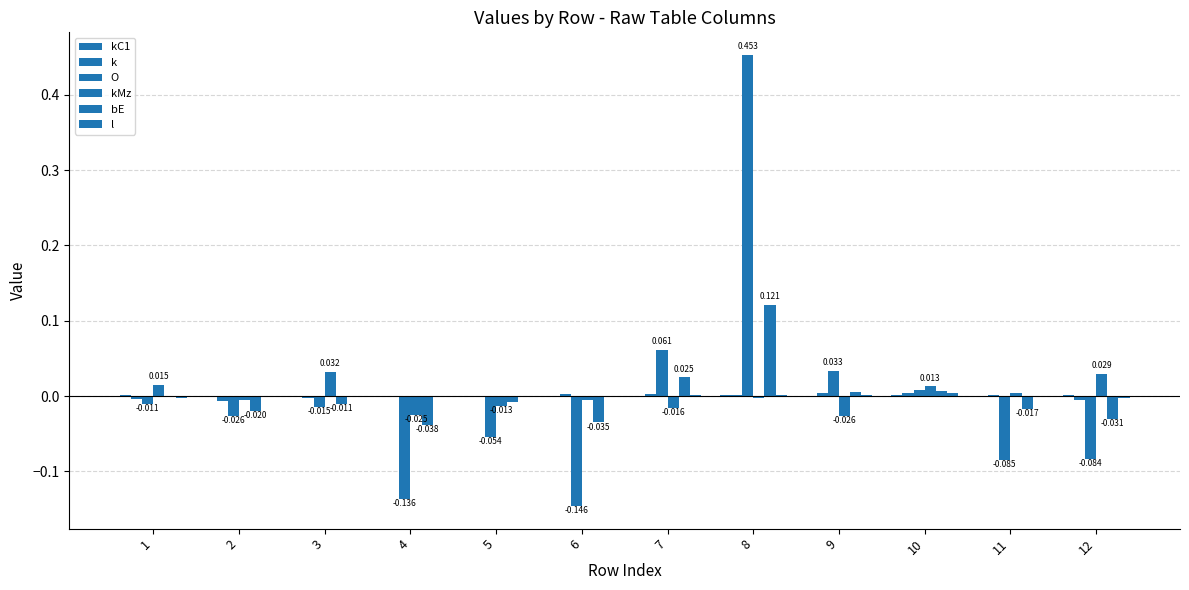

The bE series shows -0.0 at 11. True or false?

True